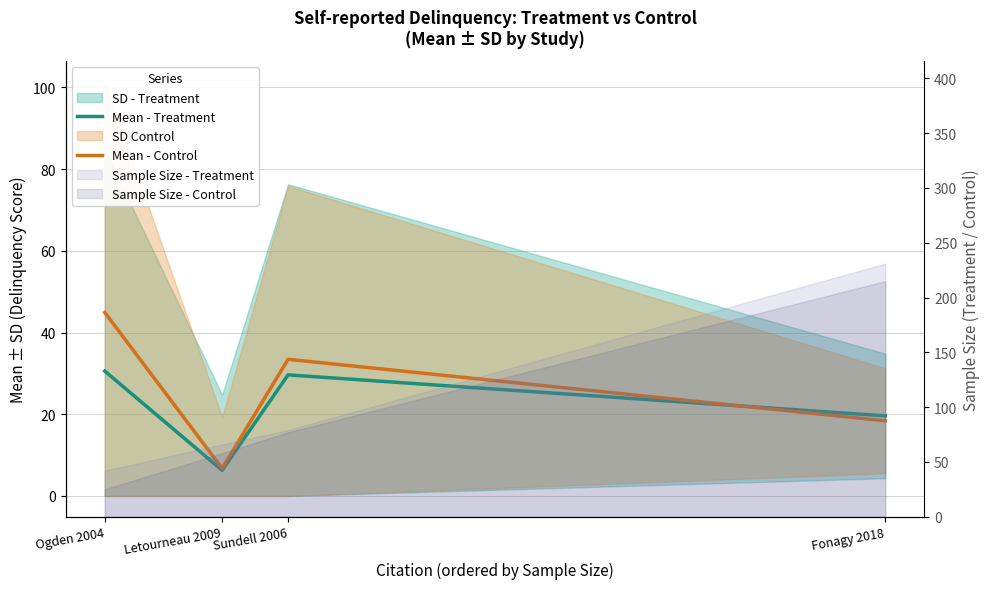

True or false: Mean - Control has a value of 15.7 at Ogden 2004.

False